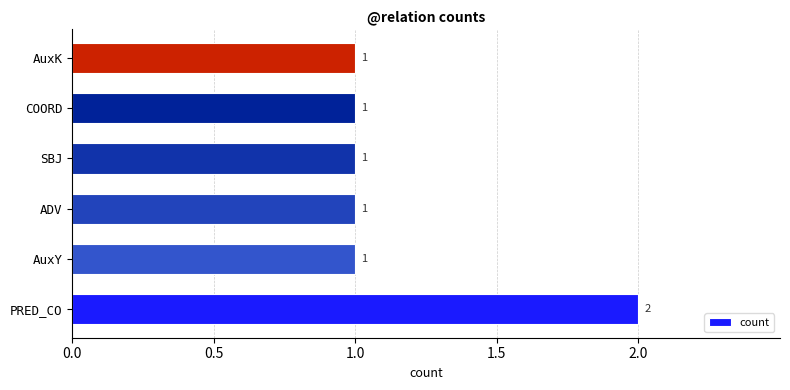

Count the number of data series in this chart.

1